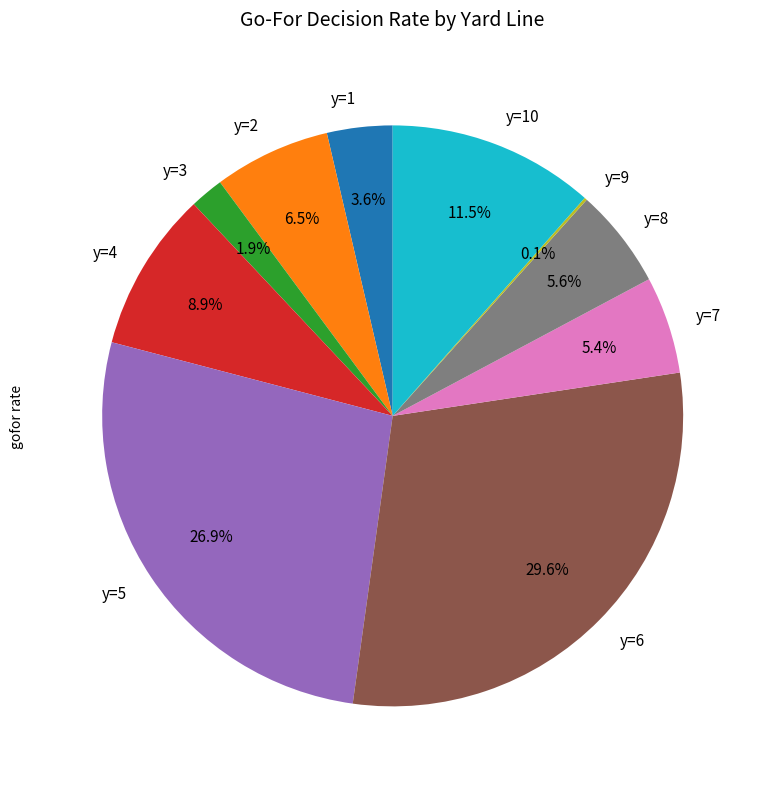

Between y=1 and y=10, which is larger?

y=10